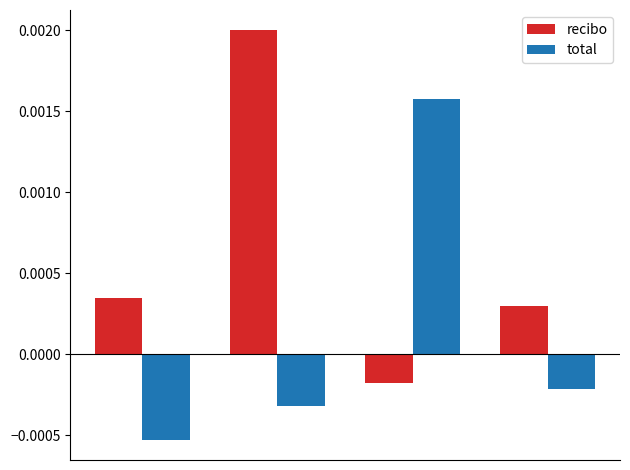

At how many categories does at least one series exceed 0?

4